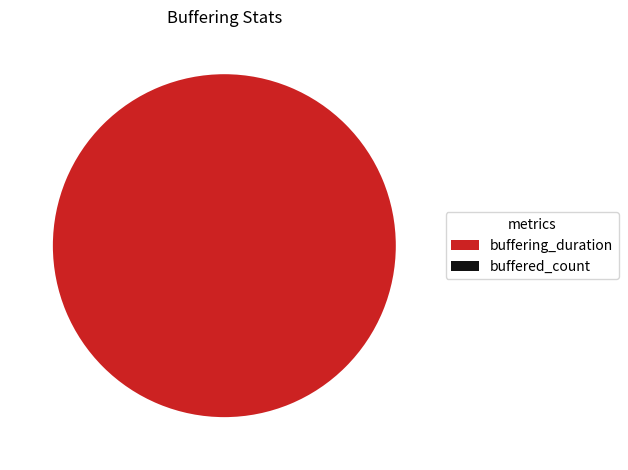

Rank the categories by value from lowest to highest.

buffered_count, buffering_duration